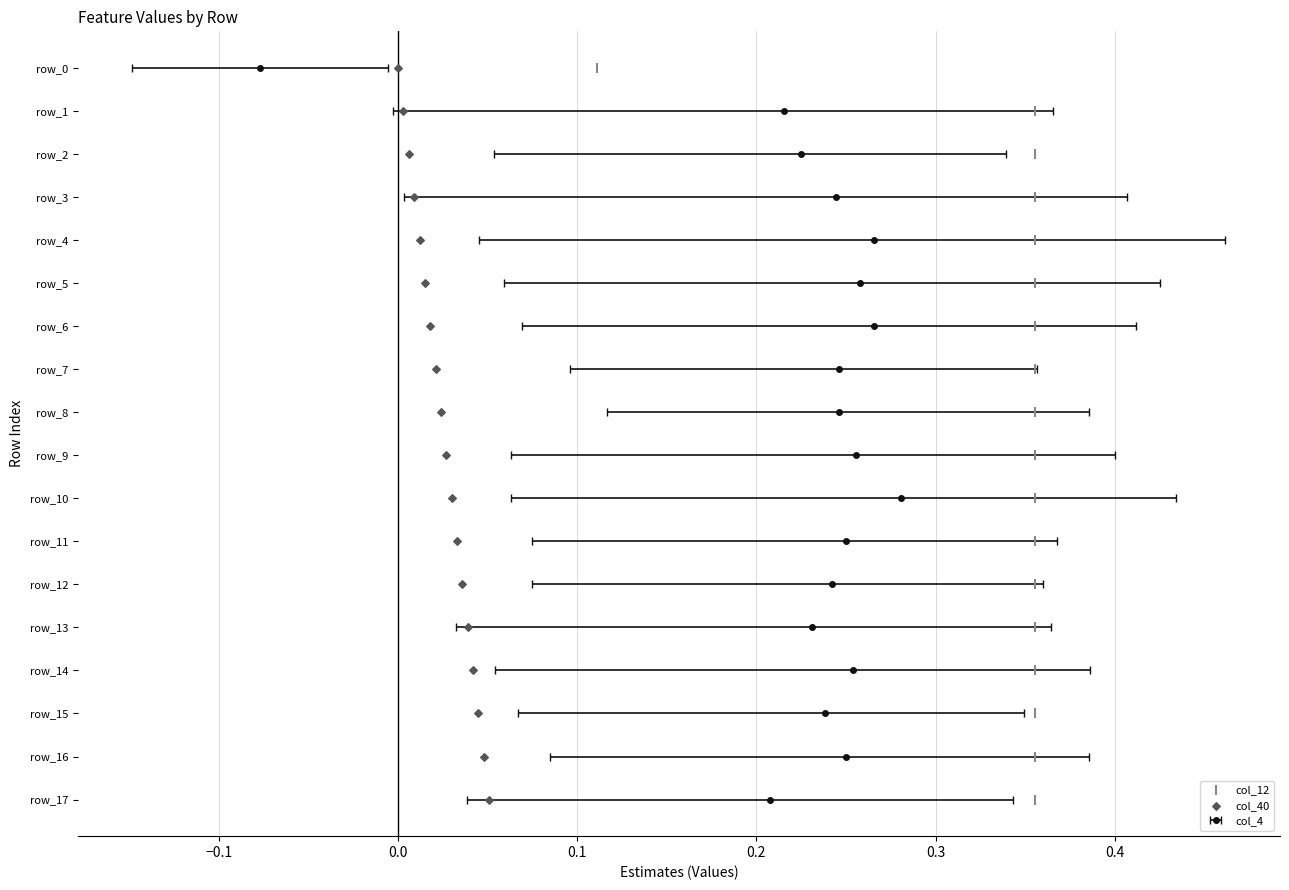

Which series has the largest total across all categories?

col_12